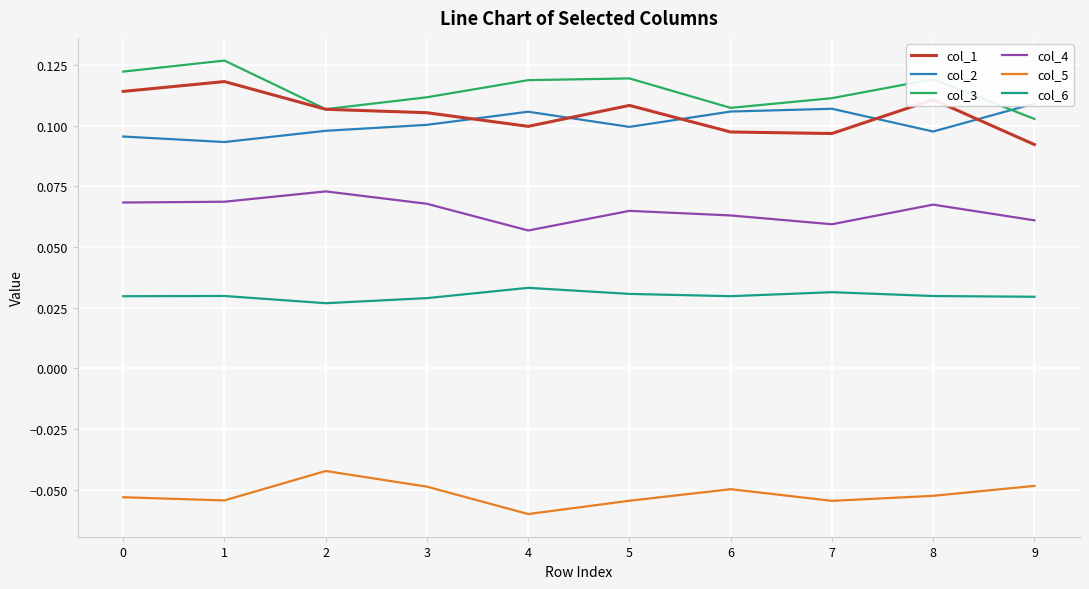

What is the total value across all series at 7?

0.4